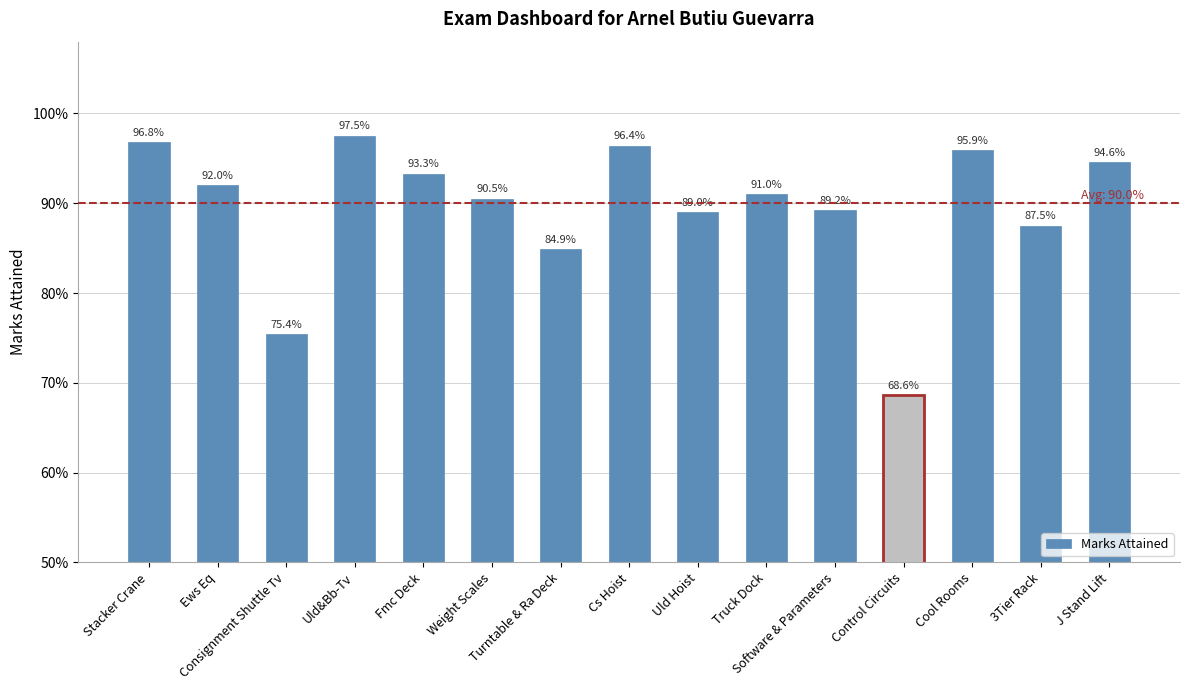

What is the value of the 7th bar from the left?

0.8